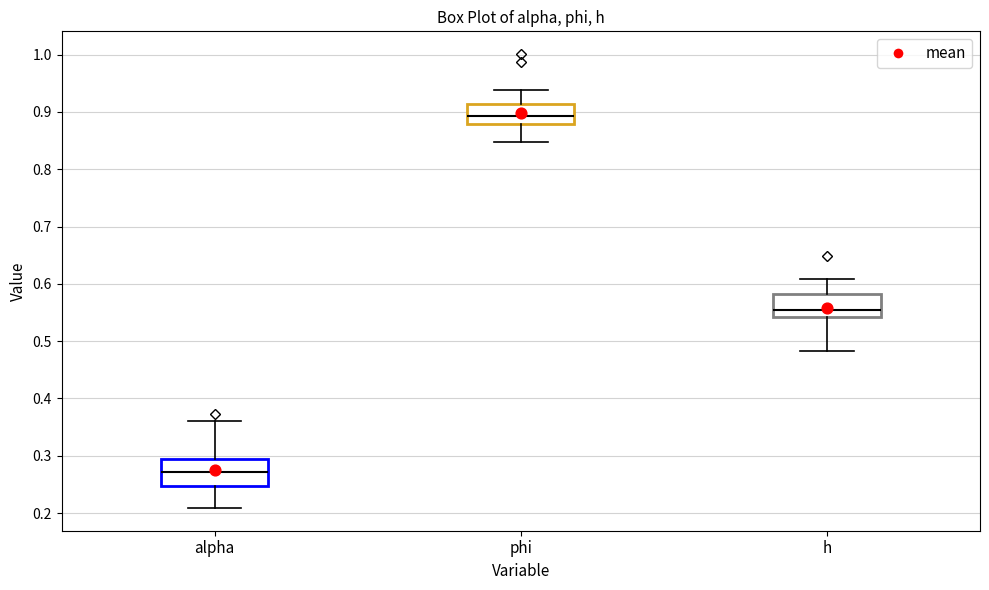

Where does the lower whisker of the box for alpha end on the y-axis? The values are not printed on the chart, so give them approximately, as read against the axis.

0.21